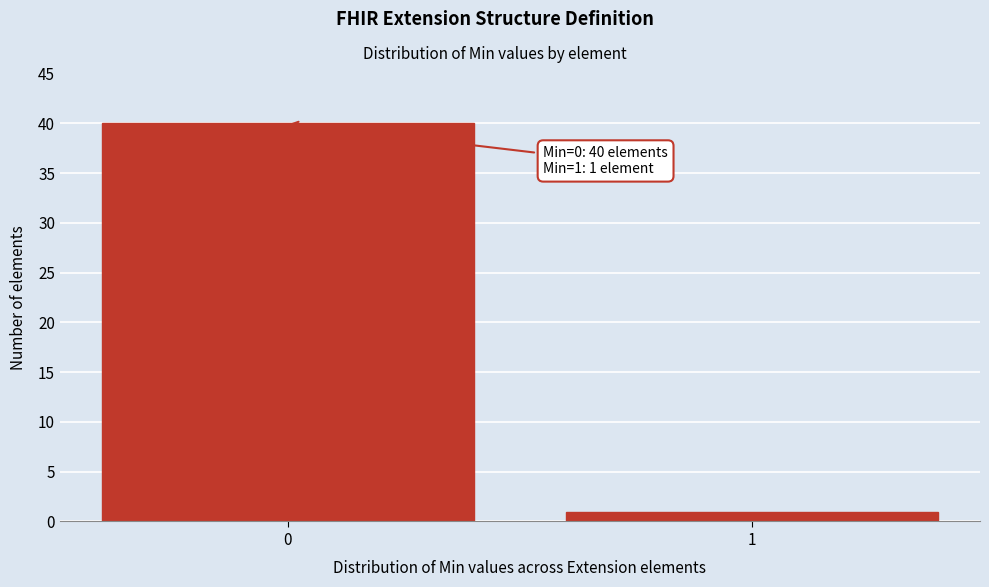

Reading right to left, what are all the values shown in this chart?

1=1	0=40